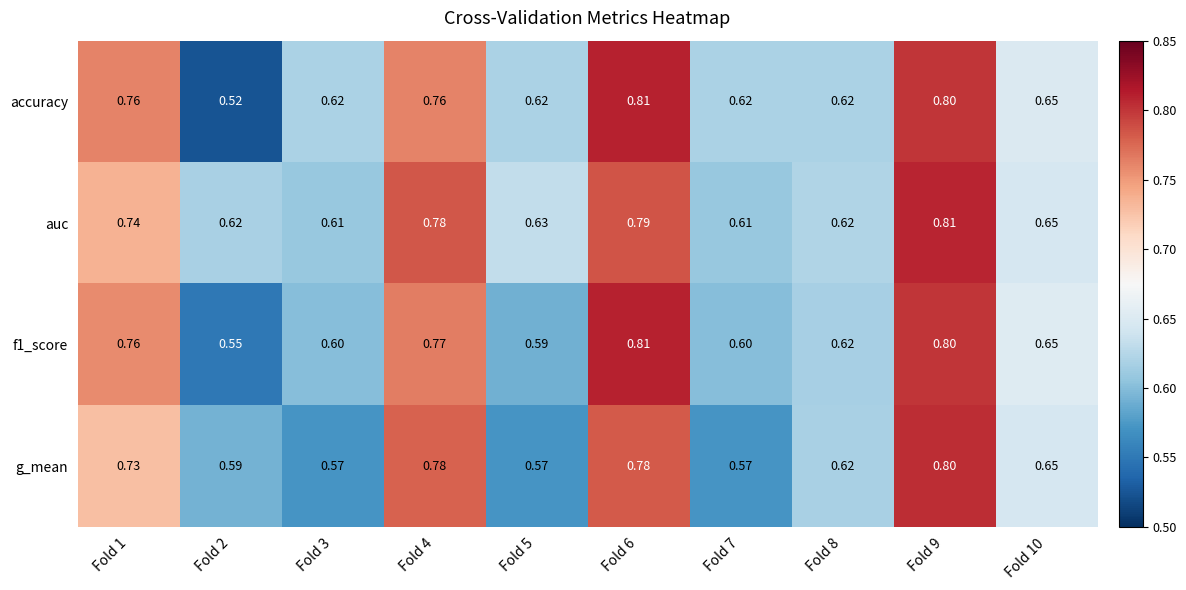

Which series has the largest range (max minus min)?

accuracy